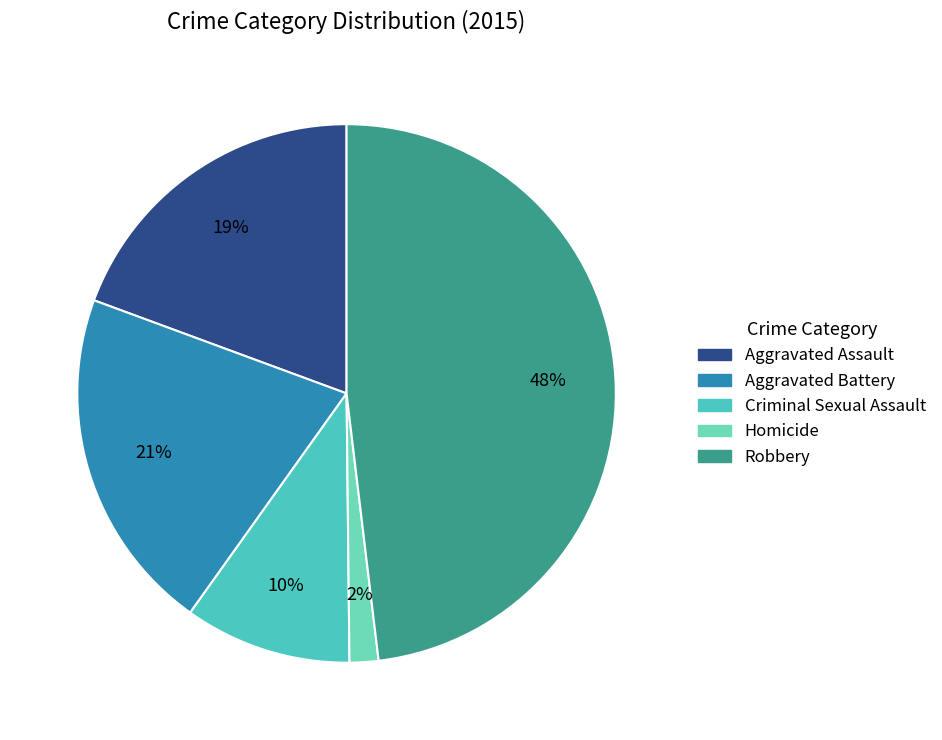

What percentage is the Aggravated Assault slice, to the nearest percent?

19%